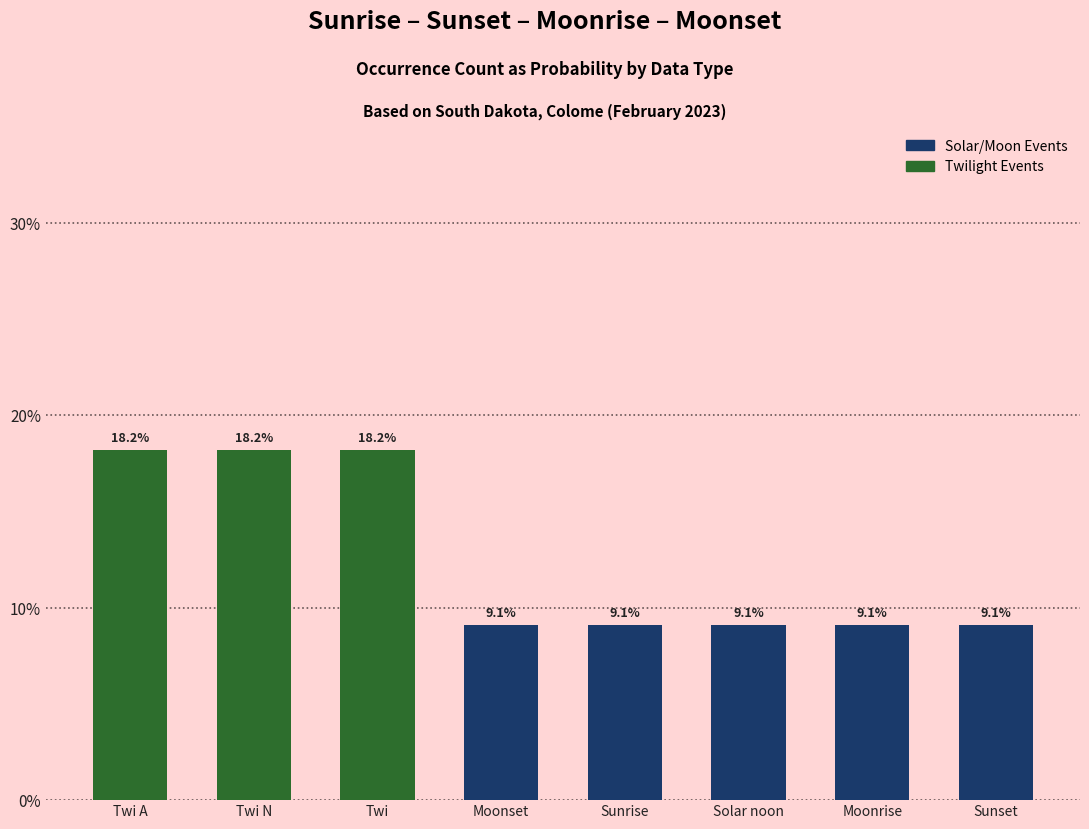

How many bars are there in total?

8